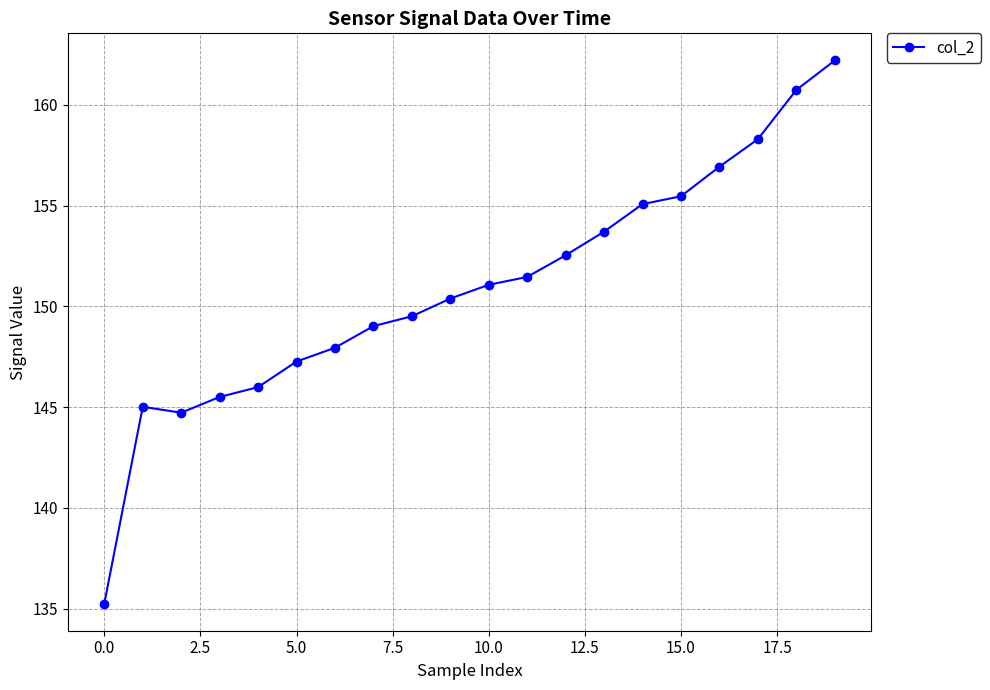

True or false: the data has more than 0 interior local peaks.

True